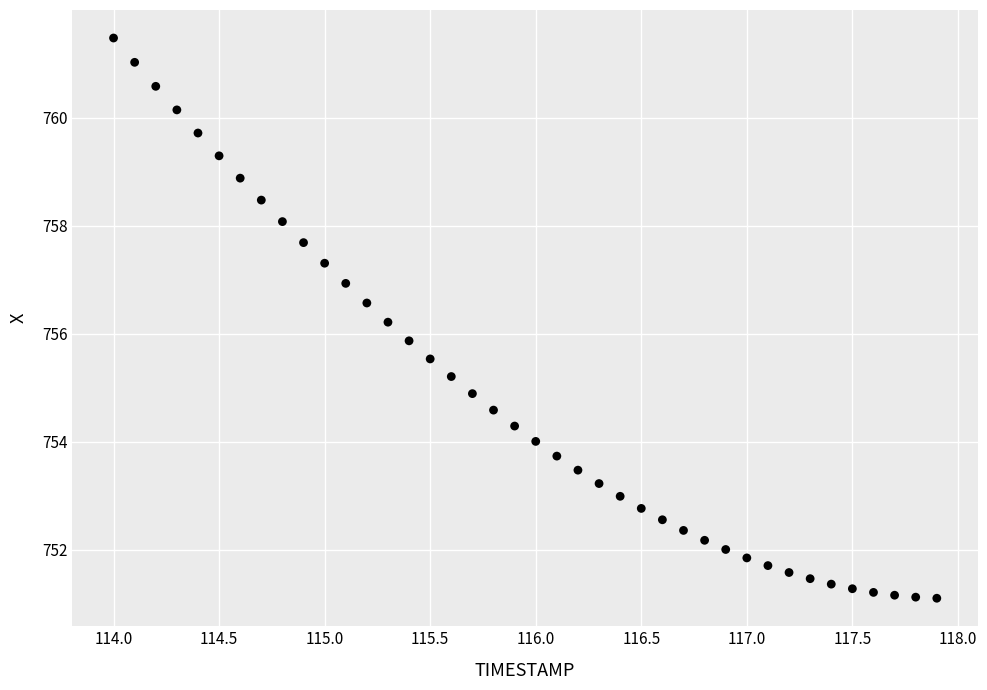

What is the range of Y values (max minus min)?

10.4